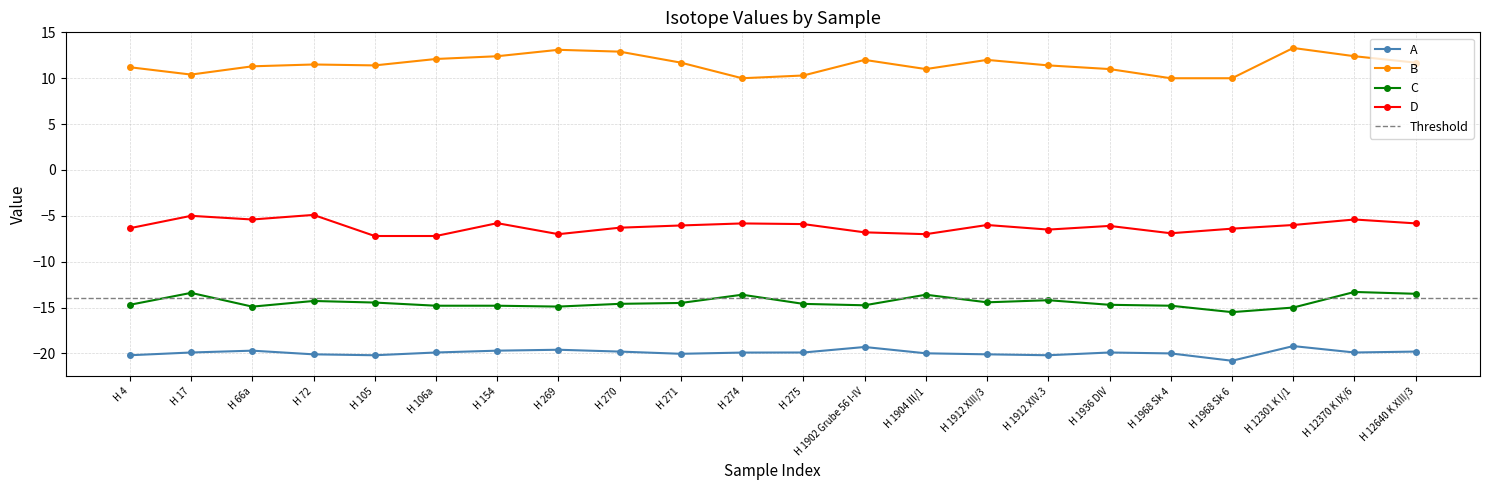

What is the spread (max minus min) of values at H 1904 III/1?

31.0